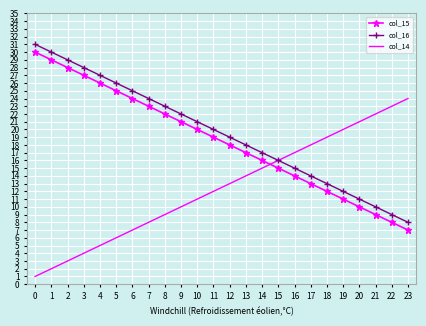

True or false: col_16 has a value of 24 at 7.

True